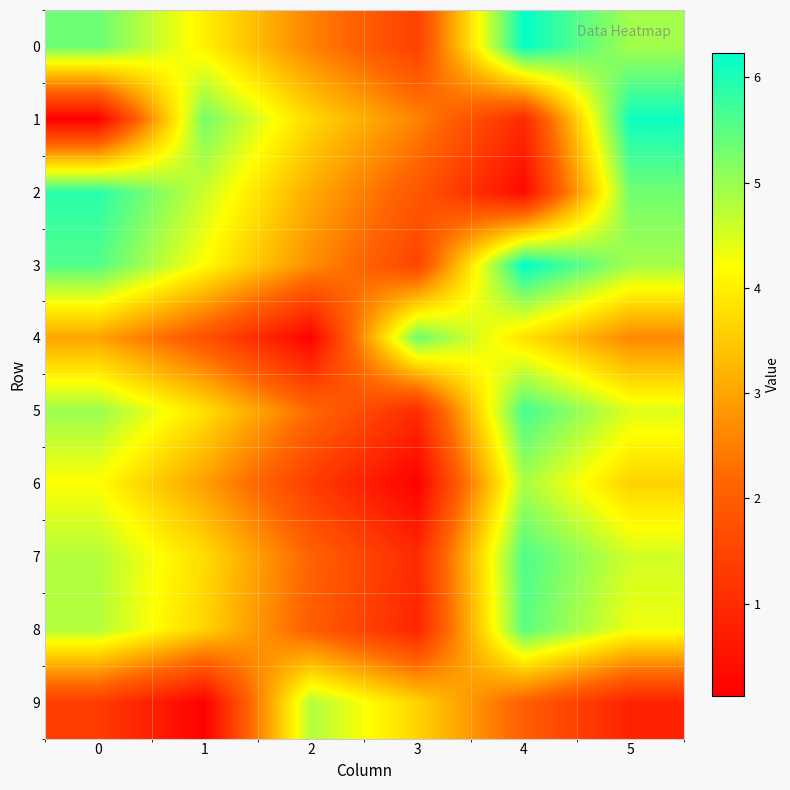

At how many categories does at least one series exceed 5?

5